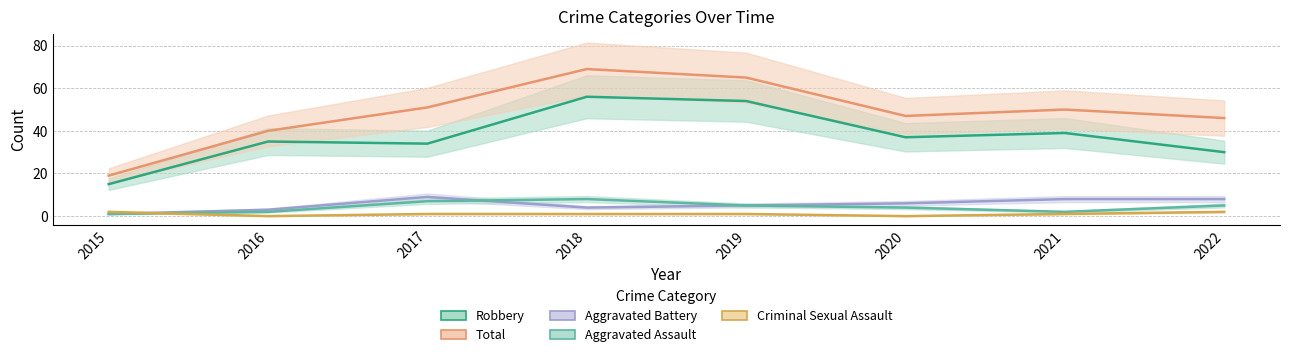

What is the sum of all Robbery values?

300